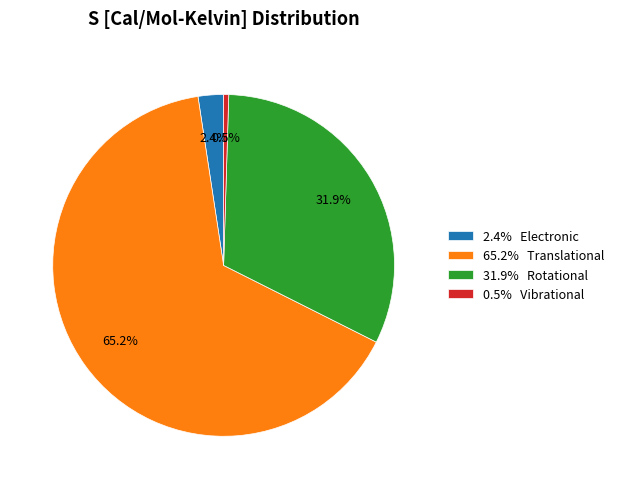

What is the ratio of the value at 65.2% Translational to the value at 2.4% Electronic?

27.2